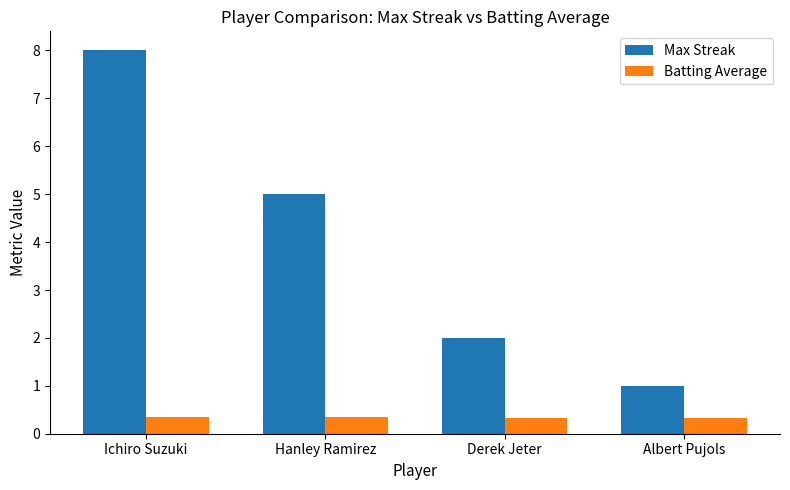

Rank the categories by Max Streak value from lowest to highest.

Albert Pujols, Derek Jeter, Hanley Ramirez, Ichiro Suzuki